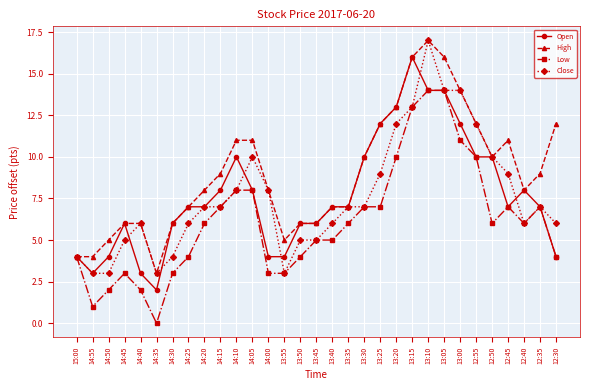

Where is the first local maximum for Low?

14:45